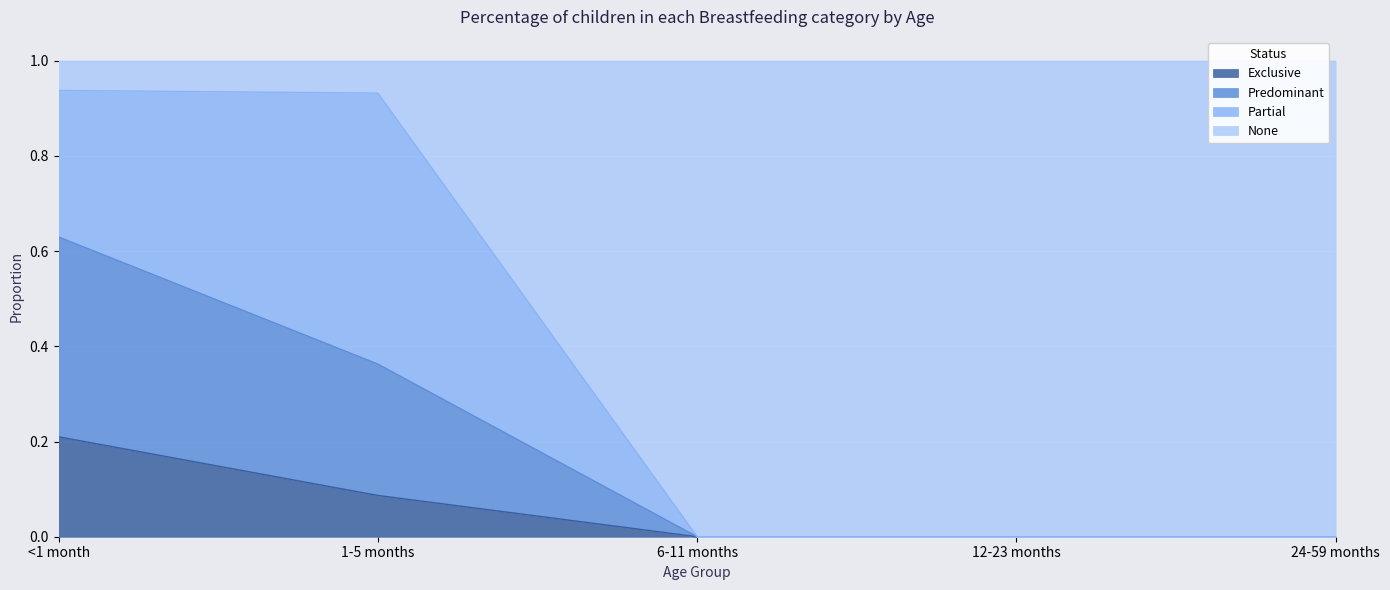

Which series has the largest range (max minus min)?

None